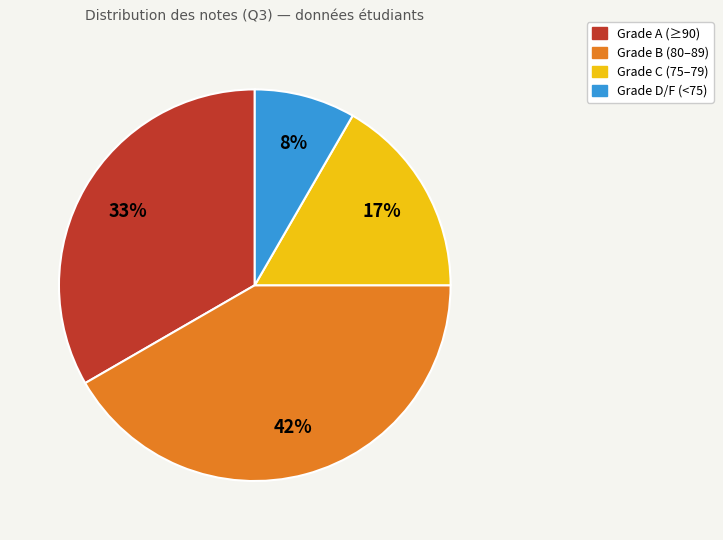

To the nearest percent, what is the average slice percentage?

25%